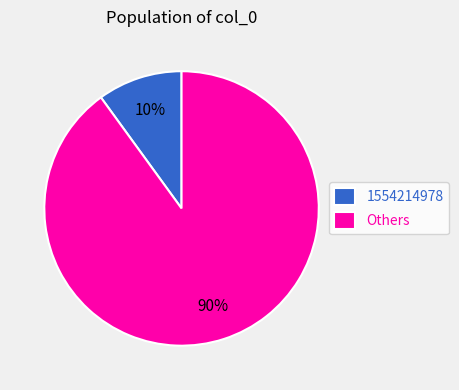

Is the sum of 1554214978 and Others greater than half?

Yes